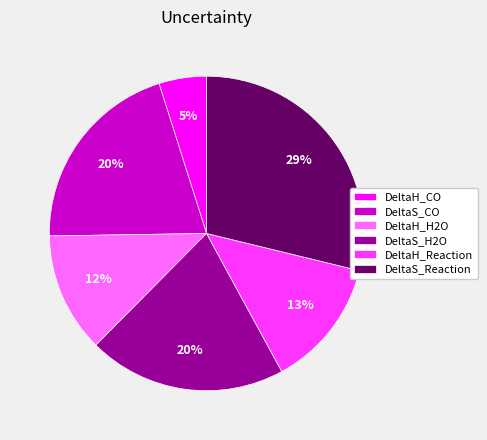

Combined, do DeltaH_H2O and DeltaS_Reaction account for over 50%?

No